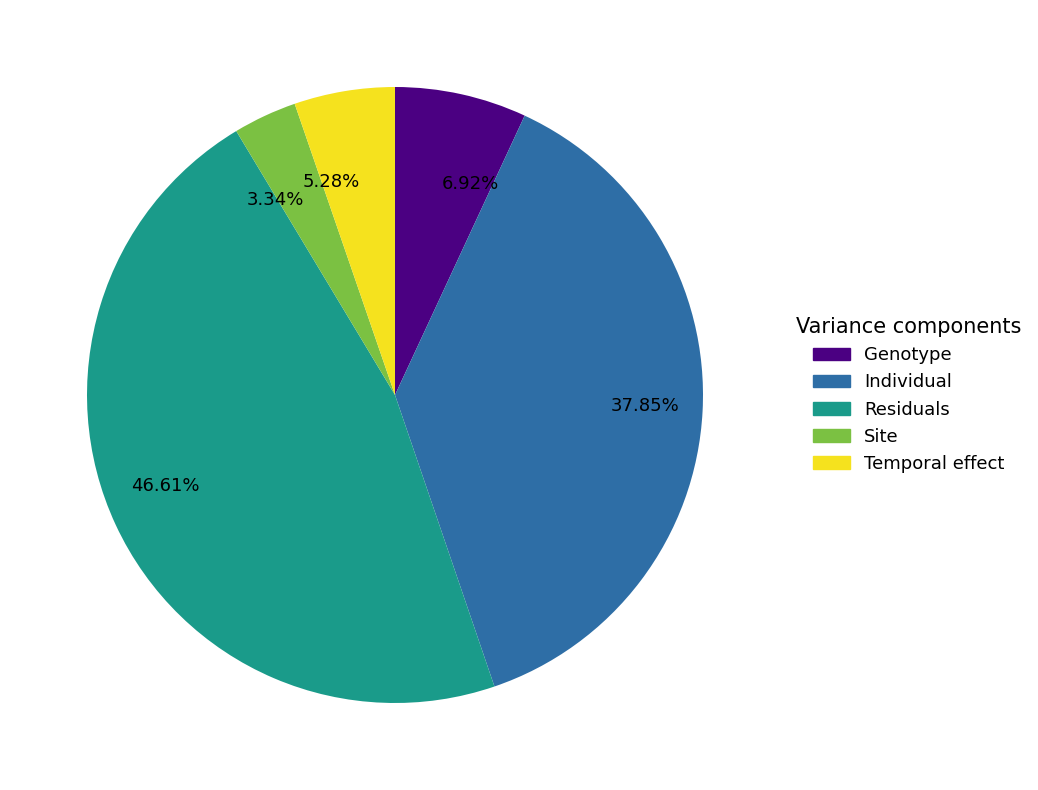

How many segments does this pie chart have?

5